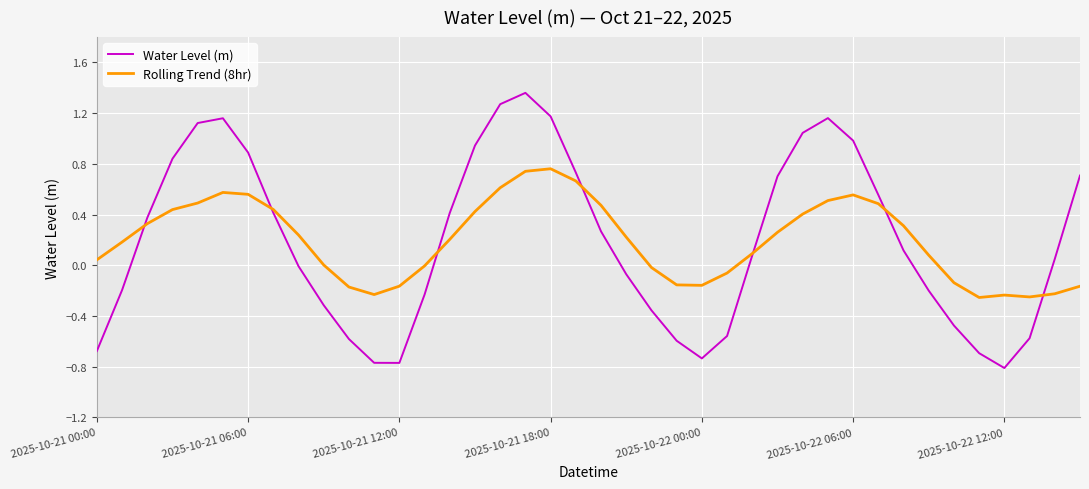

Which series has the largest range (max minus min)?

Water Level (m)